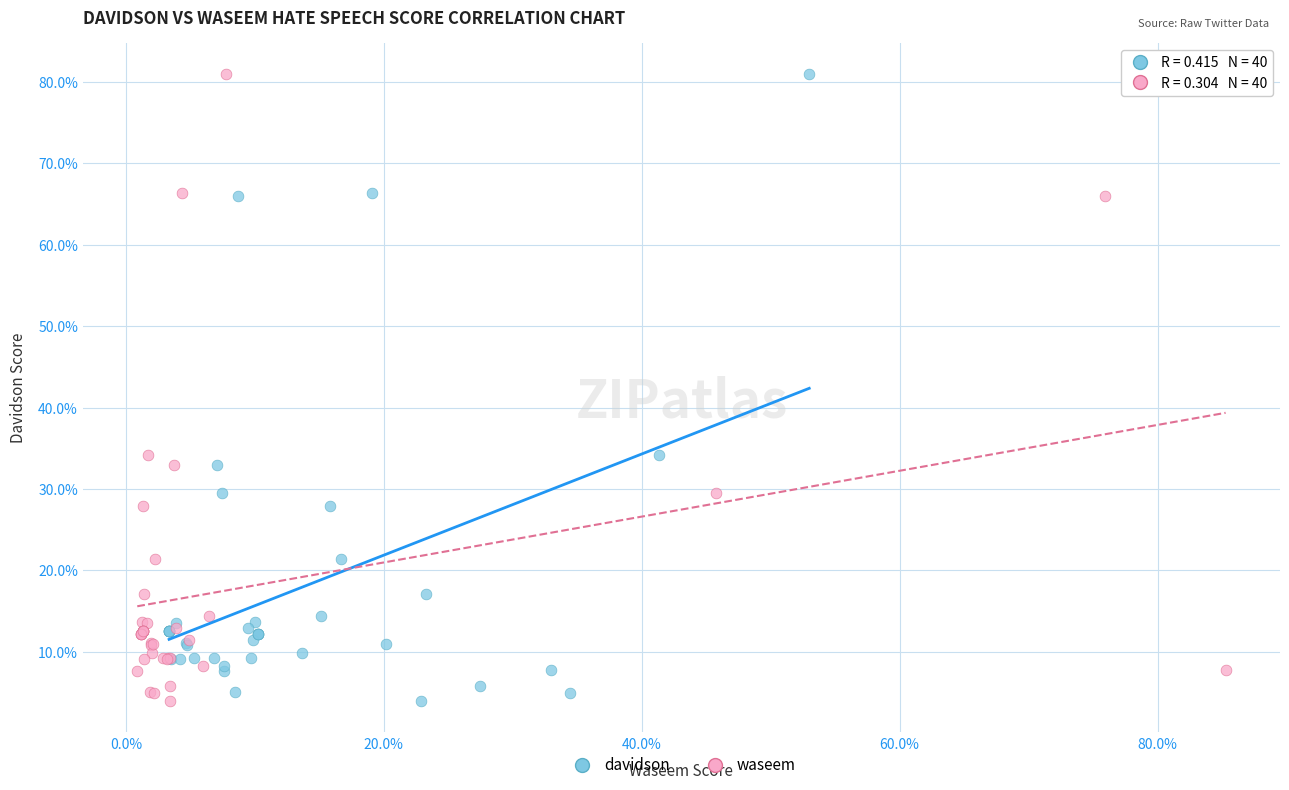

What are all the series names shown in the legend?

davidson, waseem